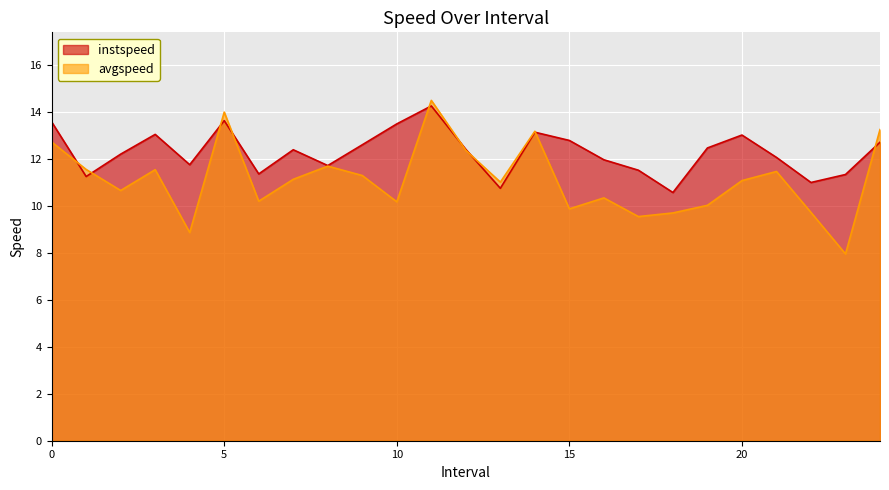

Rank the categories by avgspeed value from highest to lowest.

11.0, 5.0, 24.0, 14.0, 0.0, 12.0, 8.0, 1.0, 3.0, 21.0, 9.0, 7.0, 20.0, 13.0, 2.0, 16.0, 6.0, 10.0, 19.0, 15.0, 22.0, 18.0, 17.0, 4.0, 23.0